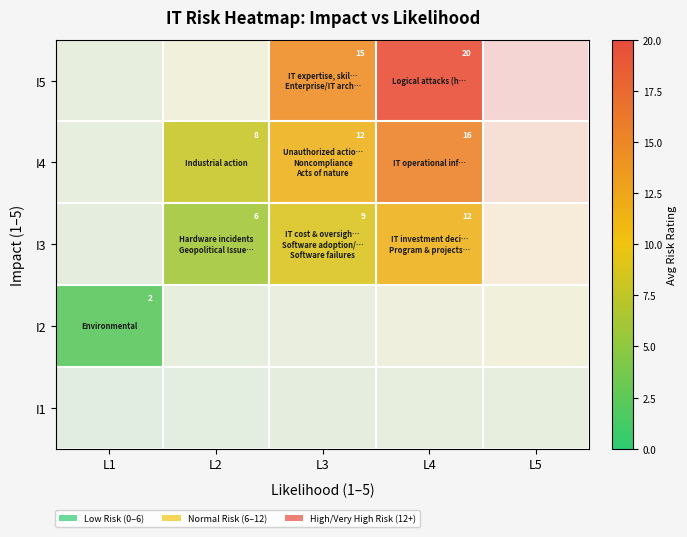

What value does the I5 series have at L3, to the nearest 10?

20